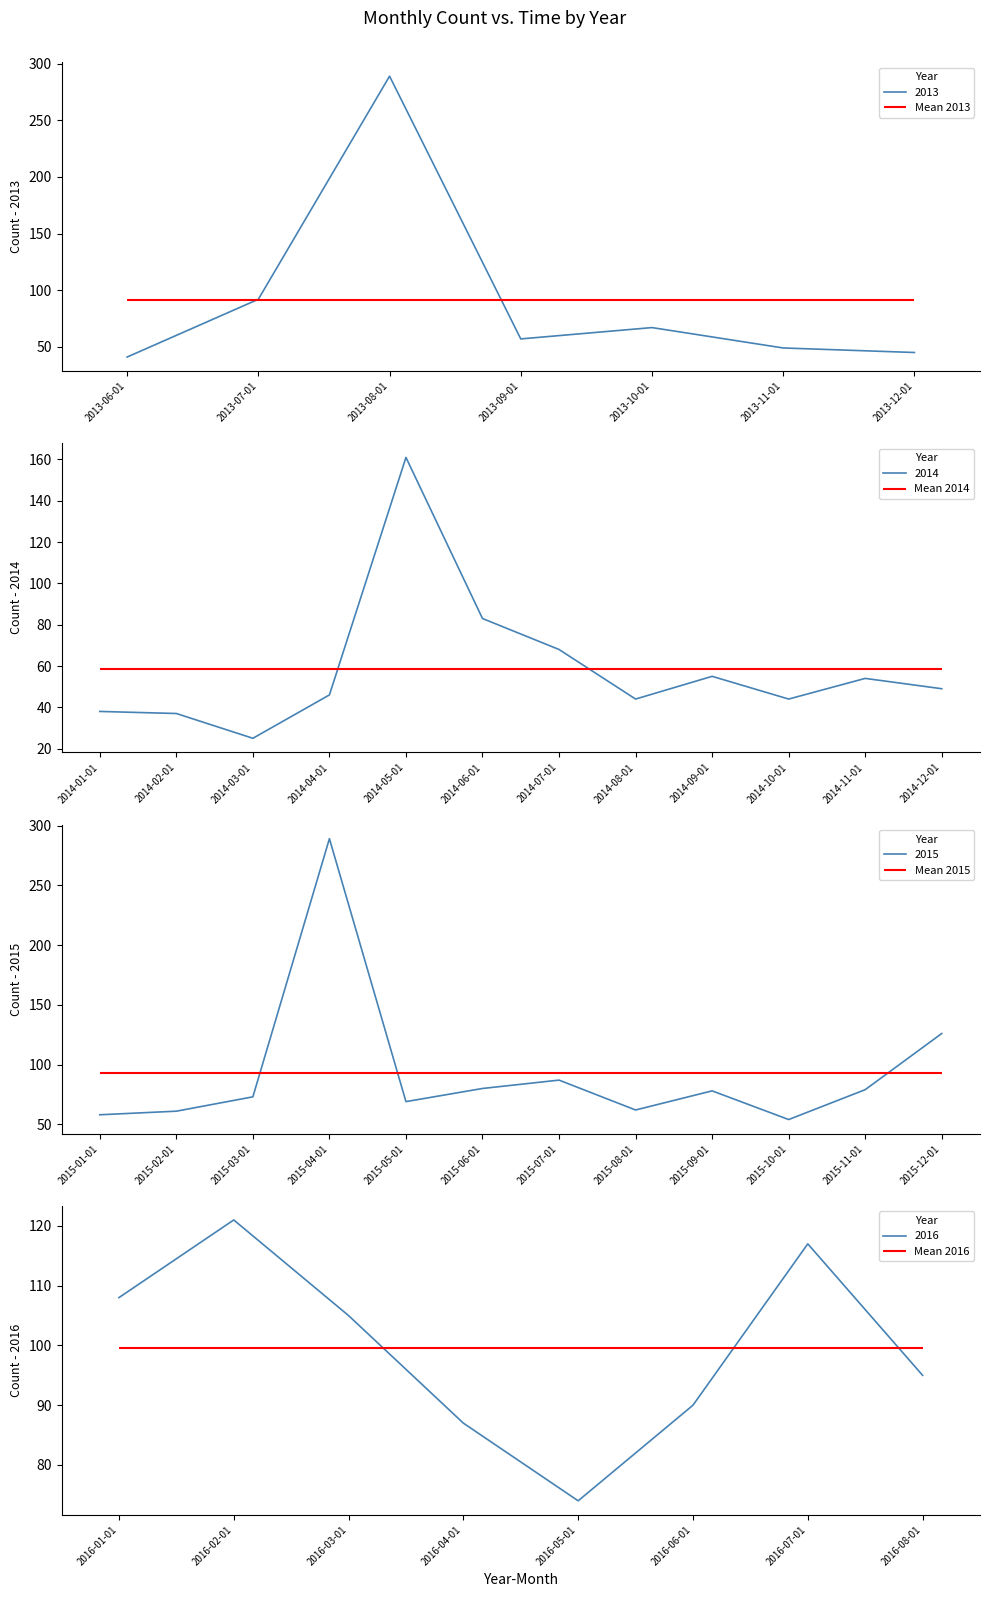

At which category does the data reach its first local peak?

2013-08-01